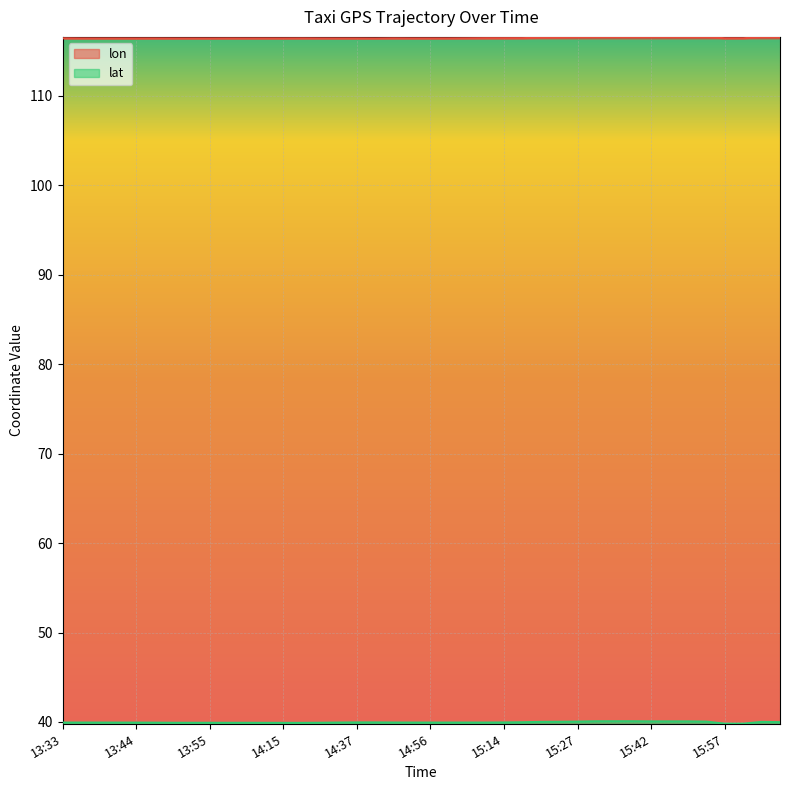

What are all the series names shown in the legend?

lon, lat